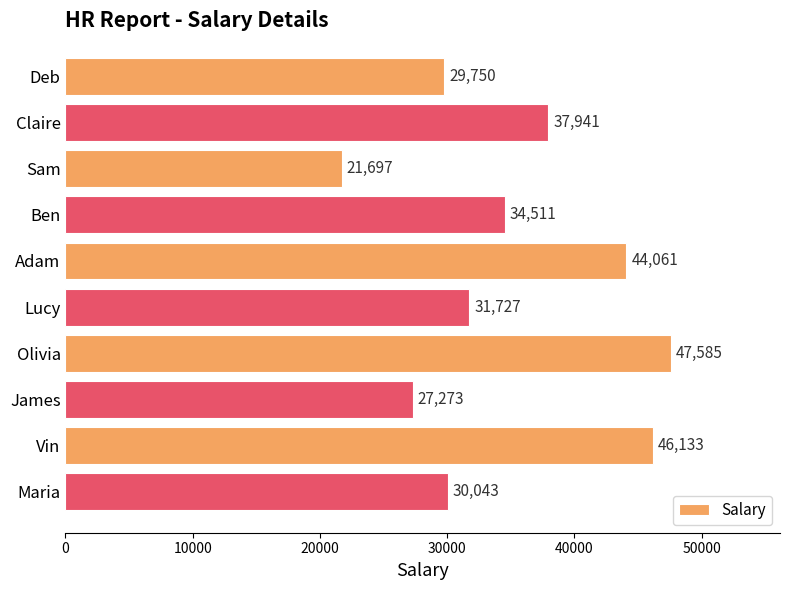

What is the sum of all values?

350721